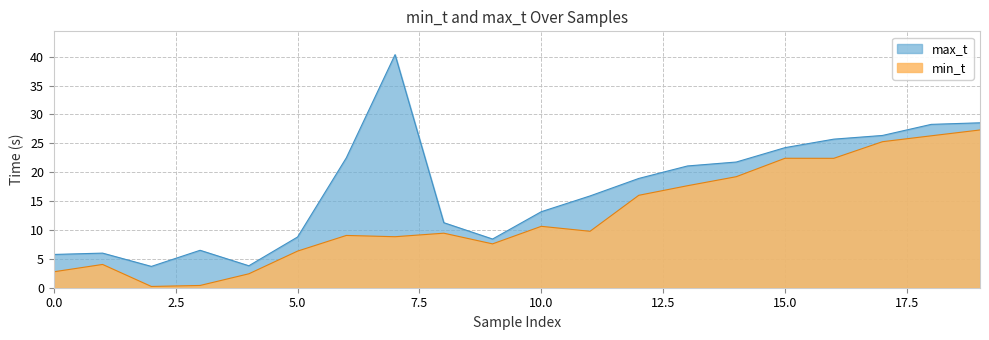

Is the value of min_t at 17 greater than the value of max_t at 9?

Yes